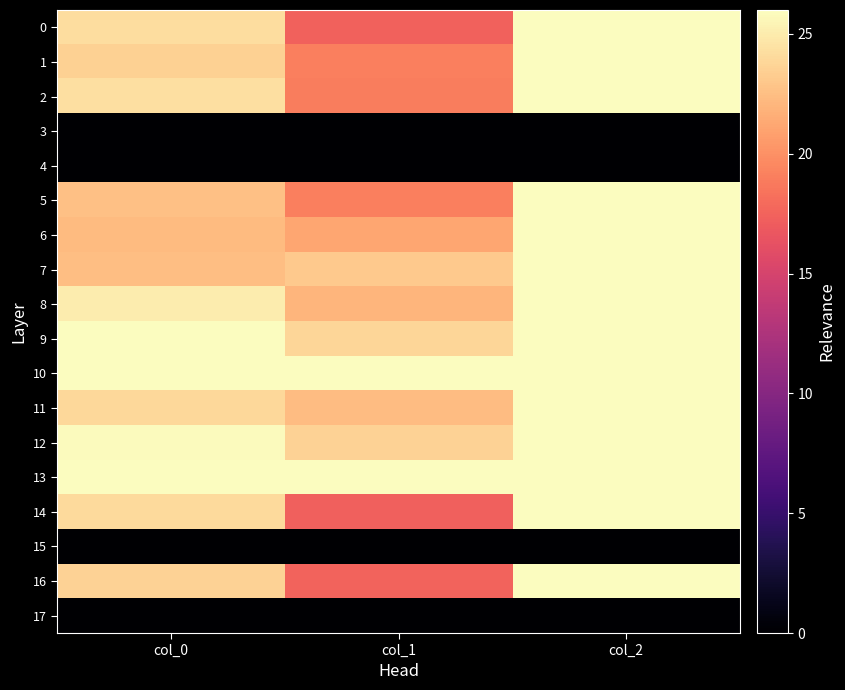

Which series has the largest range (max minus min)?

14